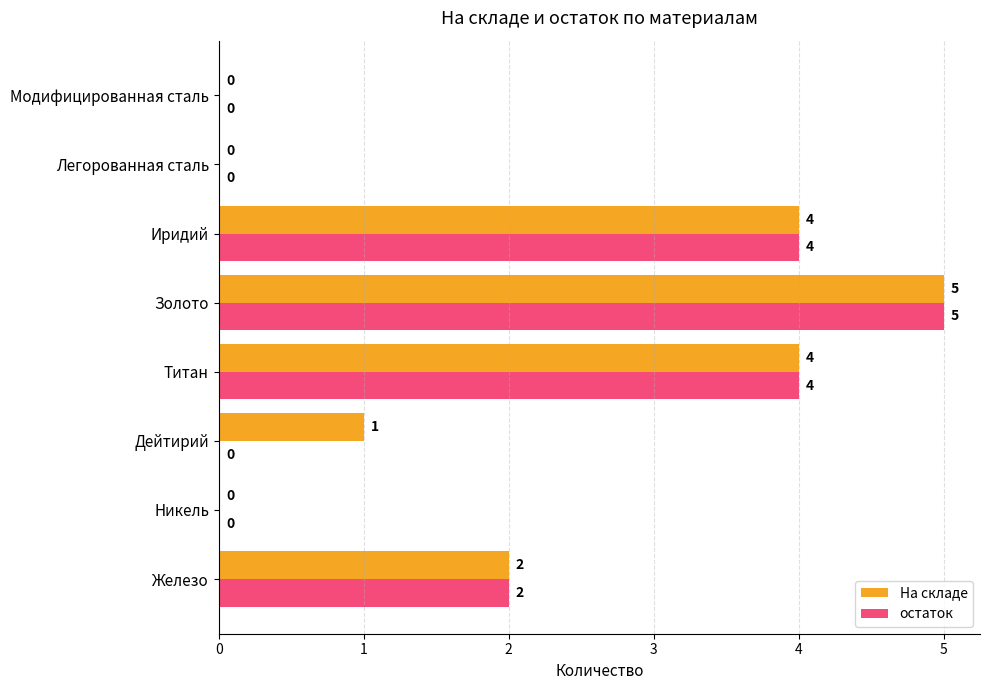

At which label is На складе closest to 2?

Железо